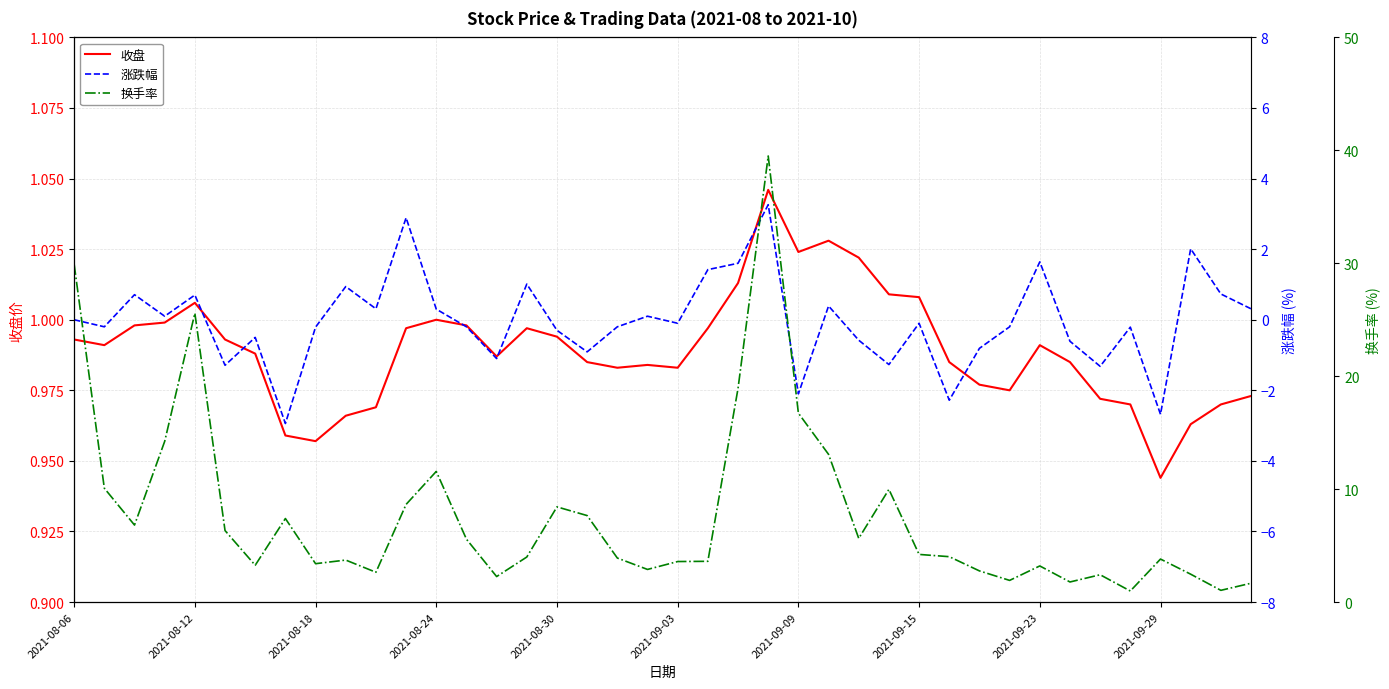

At which label does 收盘 reach its minimum?

2021-09-29